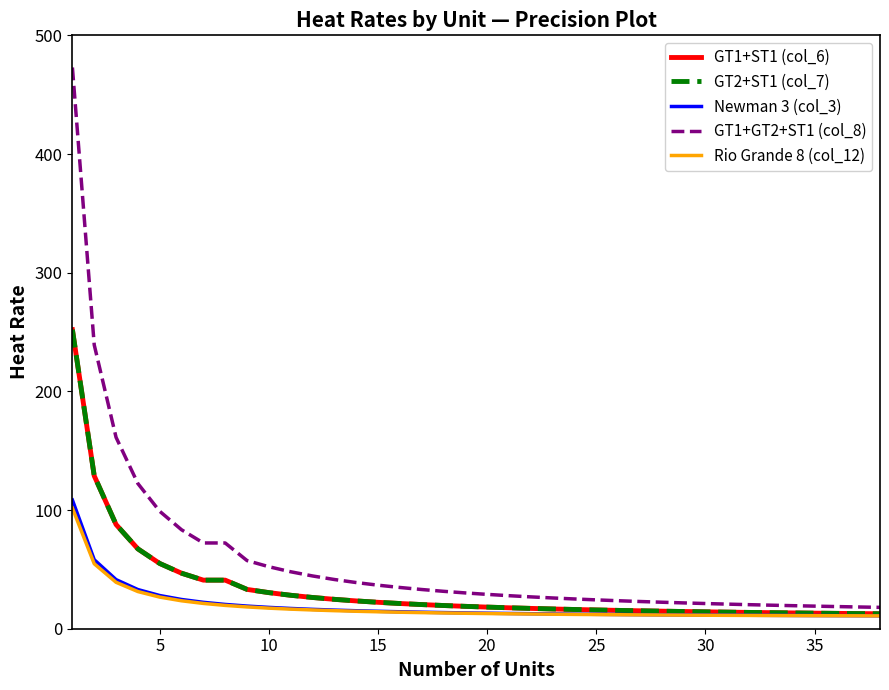

Does the chart display data point markers on the line(s)?

No